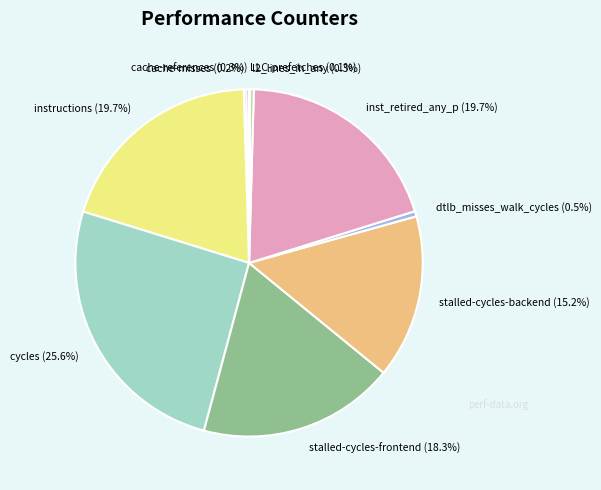

Is there any slice that represents more than half of the pie?

No